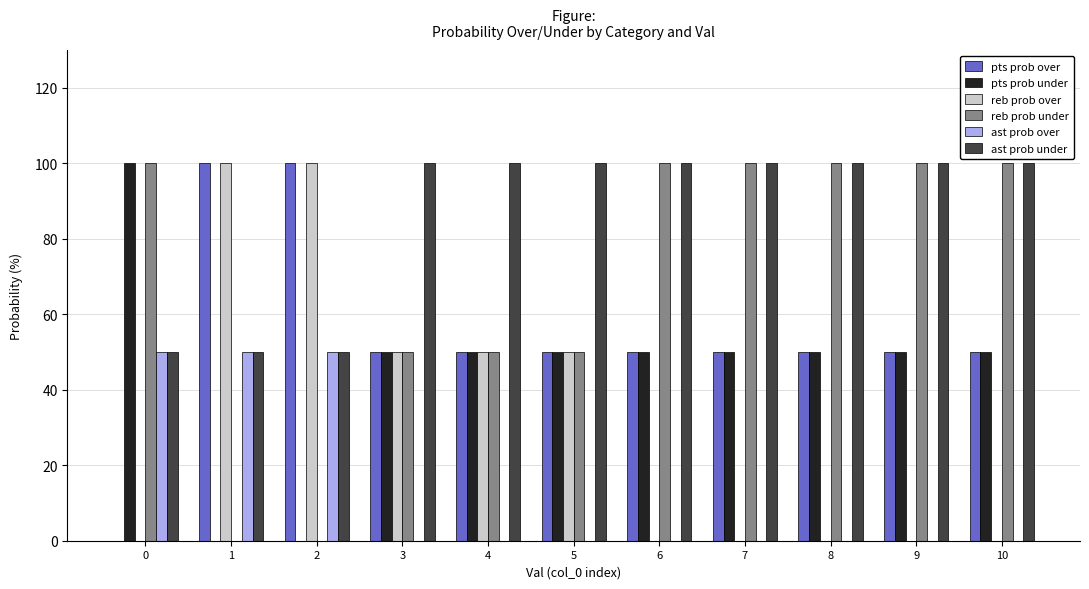

What are all the series names shown in the legend?

pts prob over, pts prob under, reb prob over, reb prob under, ast prob over, ast prob under